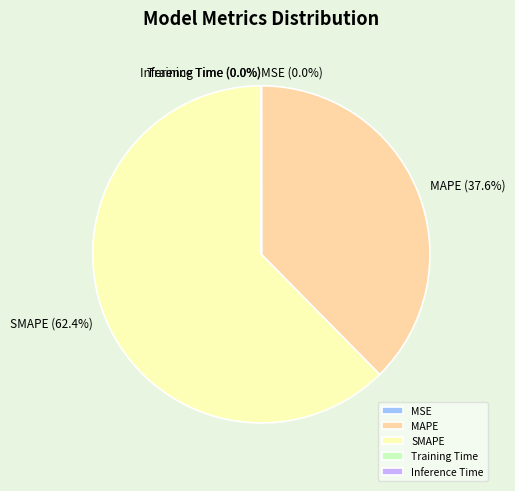

Does SMAPE account for over 50% of the chart?

Yes